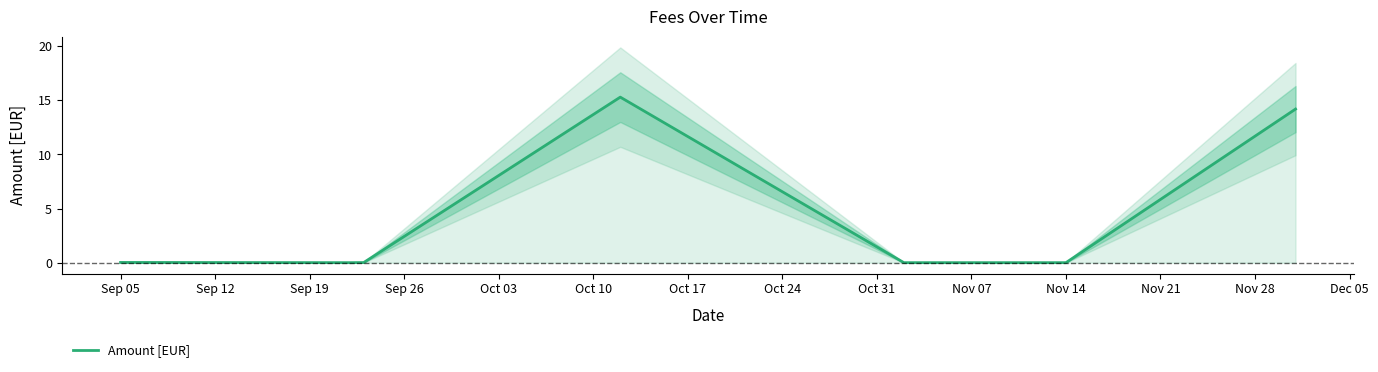

What is the difference between the second highest and minimum values?

14.2